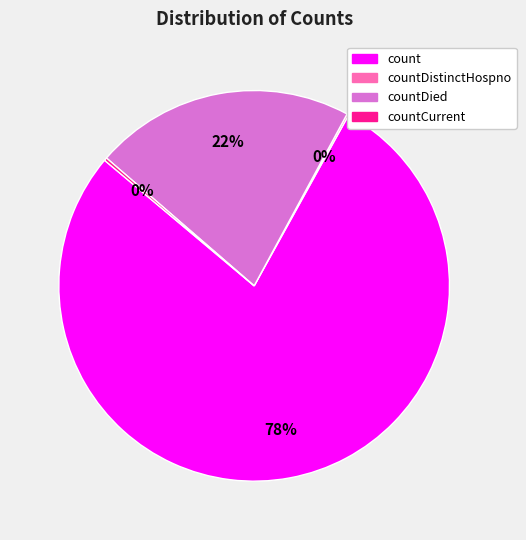

To the nearest percent, what percentage of the pie is countDied?

22%